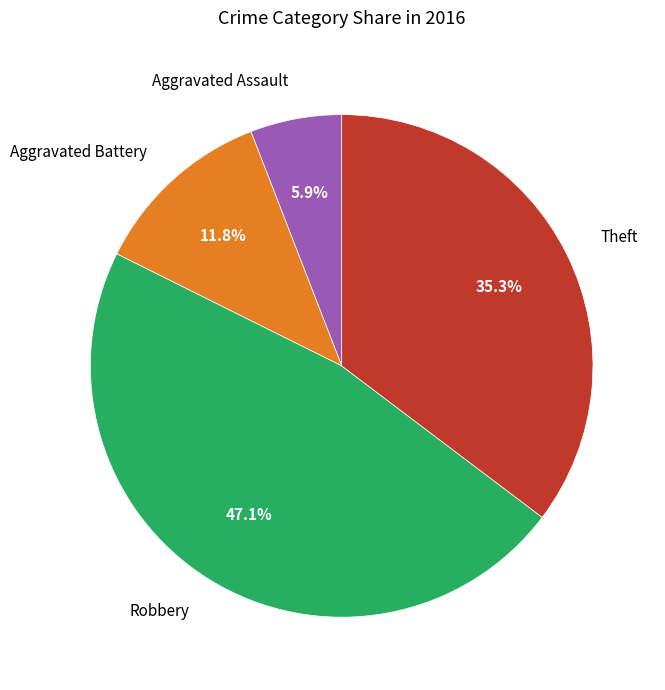

The Theft slice represents 42% of the pie. True or false?

False